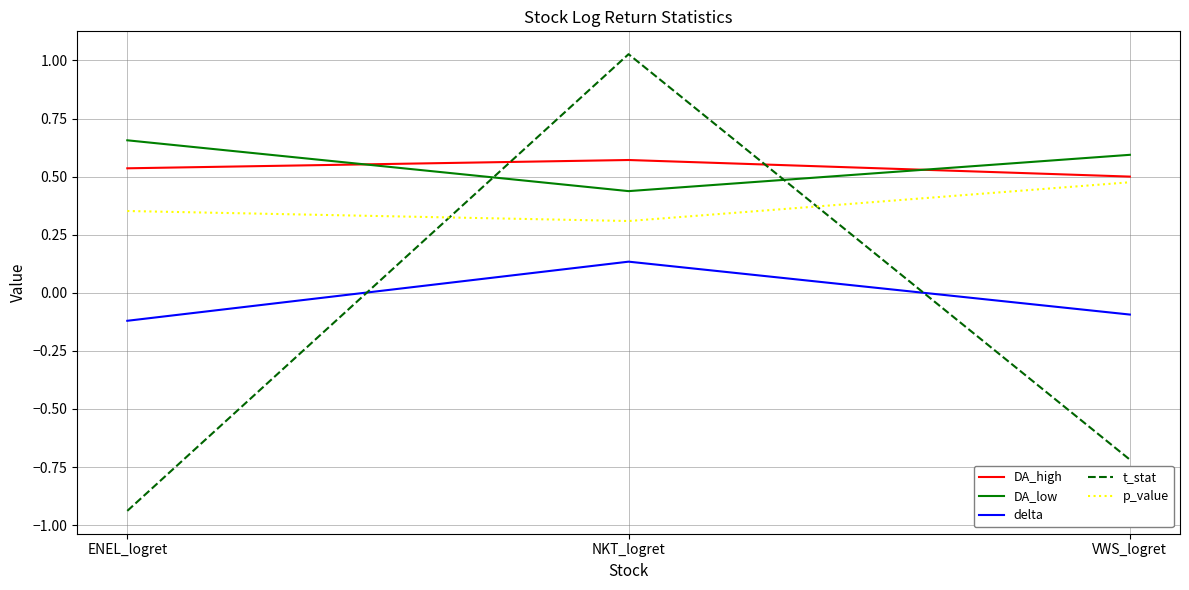

What is the spread (max minus min) of values at ENEL_logret?

1.6